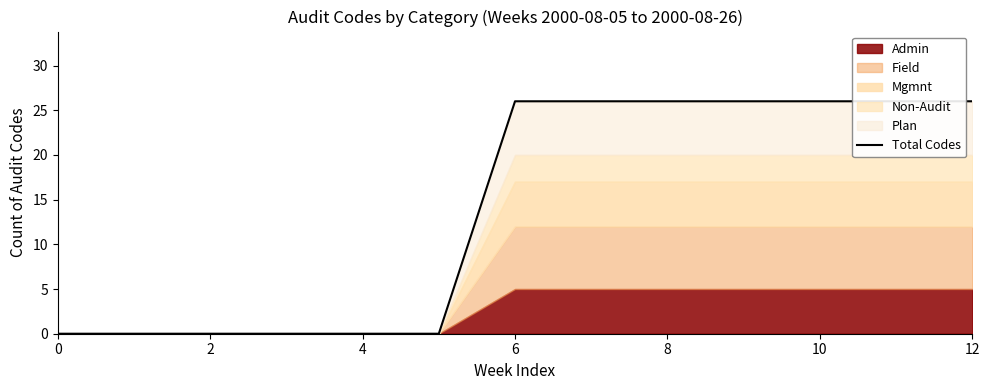

What is the average value?

14